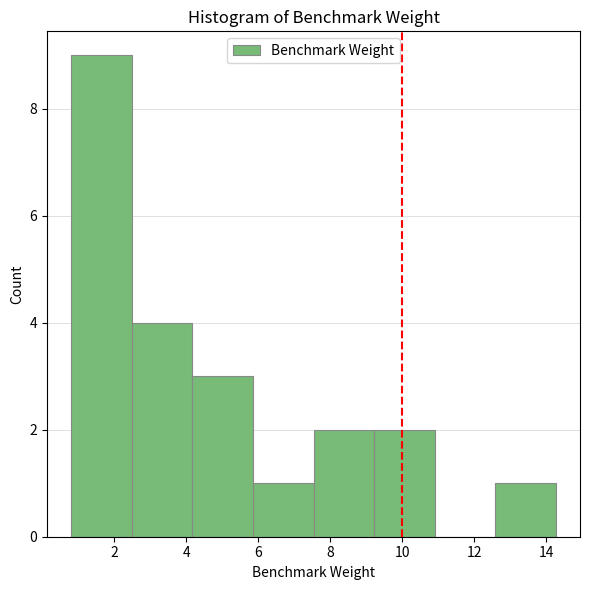

Reading left to right, list every bar in this chart as the range it spans on the x-axis followed by its height. Neither the bar edges nor the heights are printed on the chart, so give them approximately, as read against the axes.

0.8 to 2.4: 9
2.4 to 4.2: 4
4.2 to 5.8: 3
5.8 to 7.6: 1
7.6 to 9.2: 2
9.2 to 11.0: 2
11.0 to 12.6: 0
12.6 to 14.2: 1